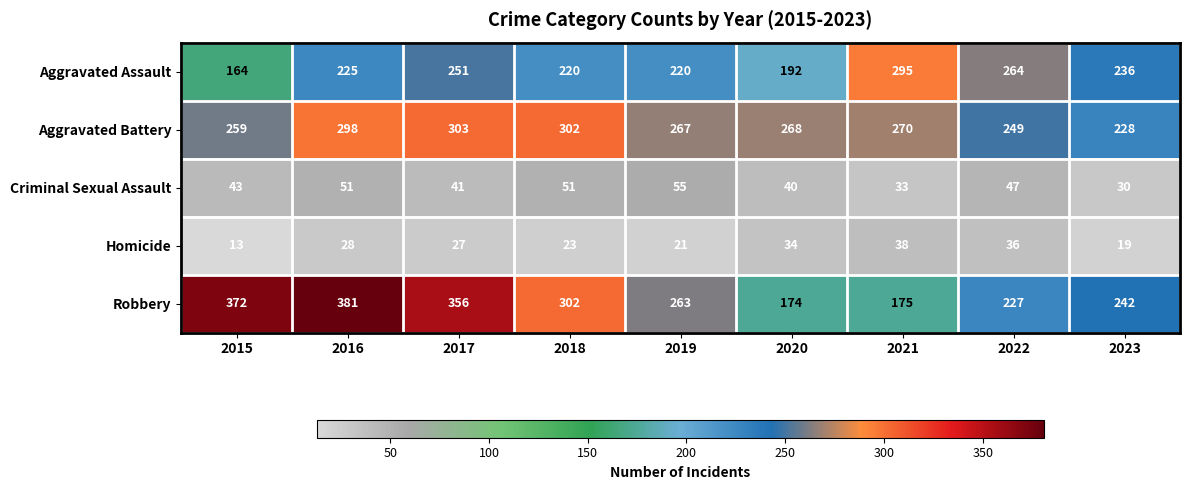

Which series has the largest total across all categories?

Robbery